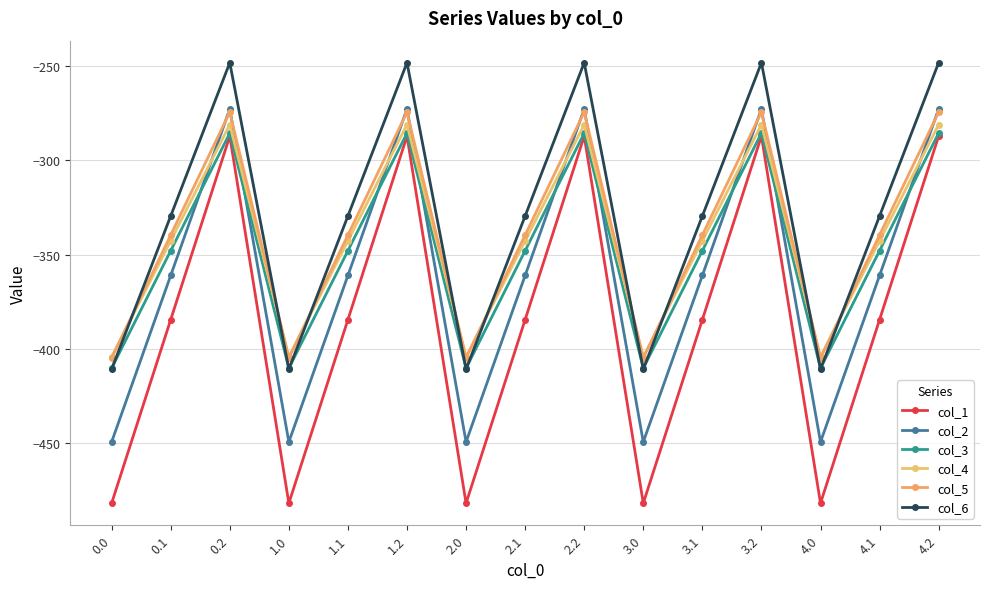

How many interior local valleys does the col_4 series have?

4